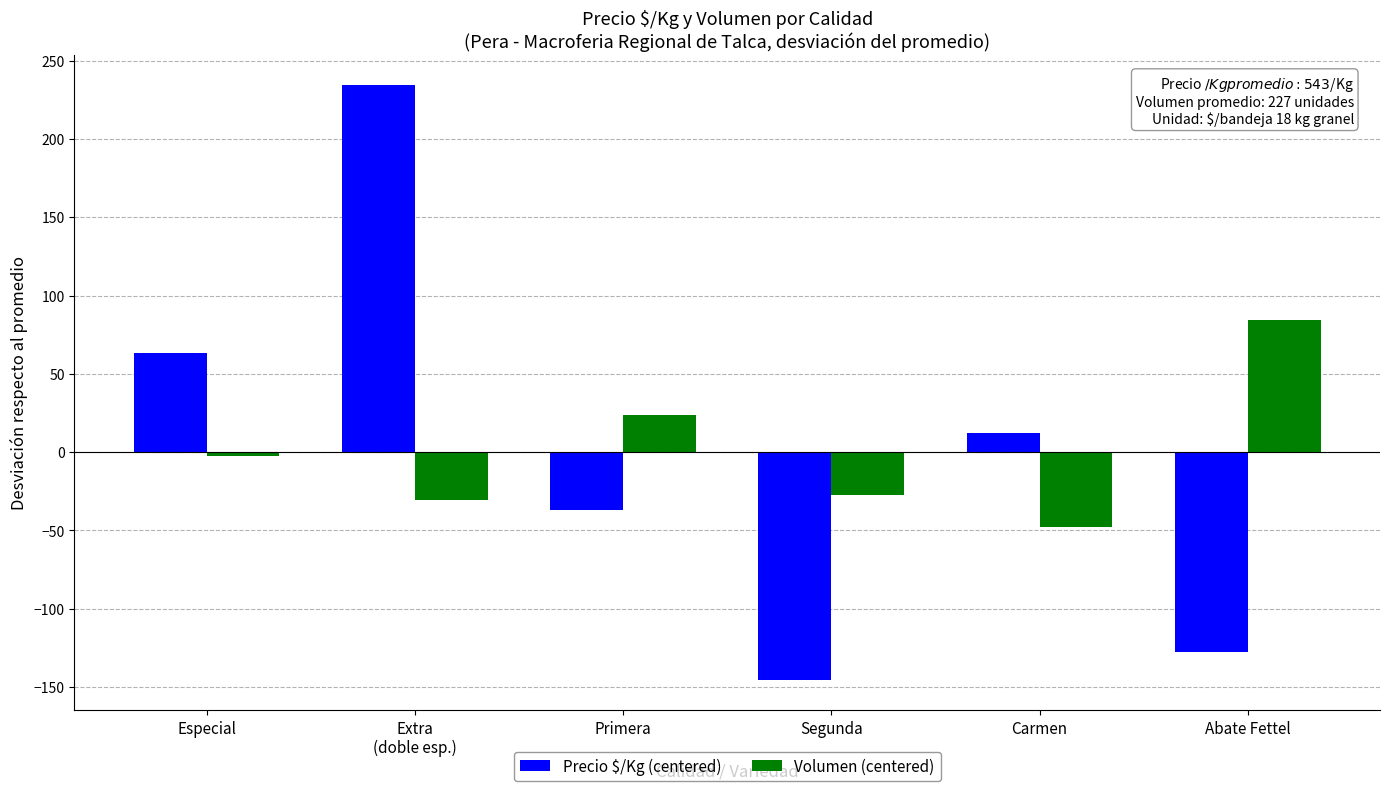

How many data points in Volumen (centered) are above -2?

2